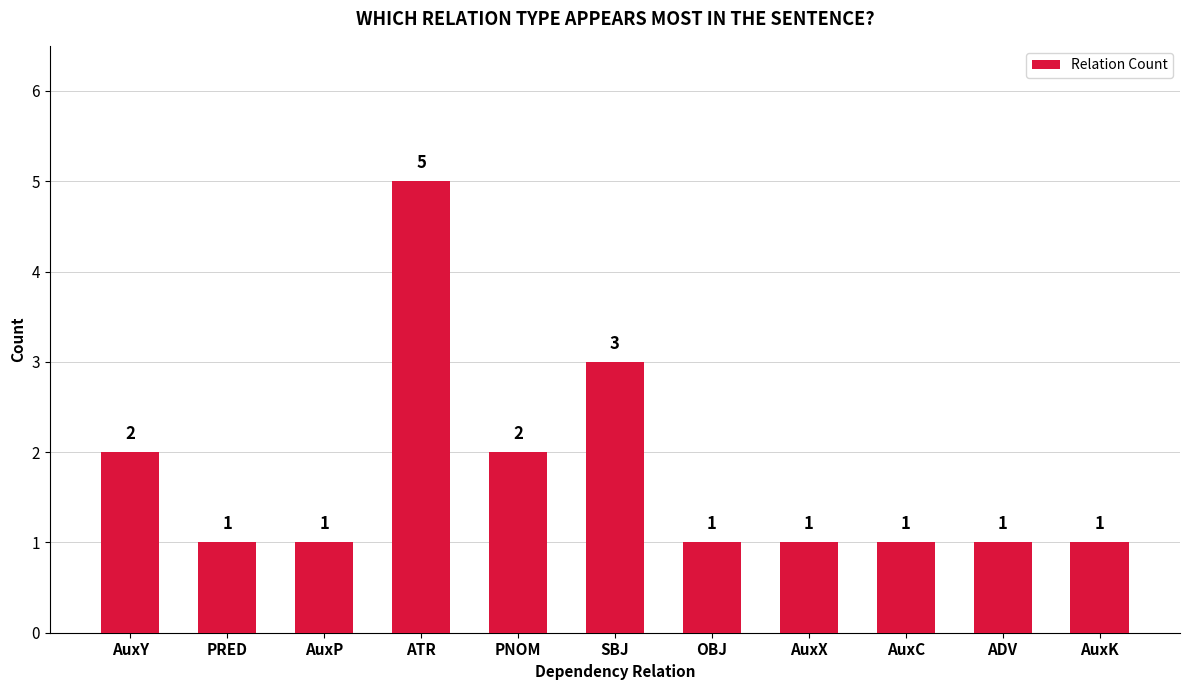

What is the change in value from AuxP to ATR?

+4